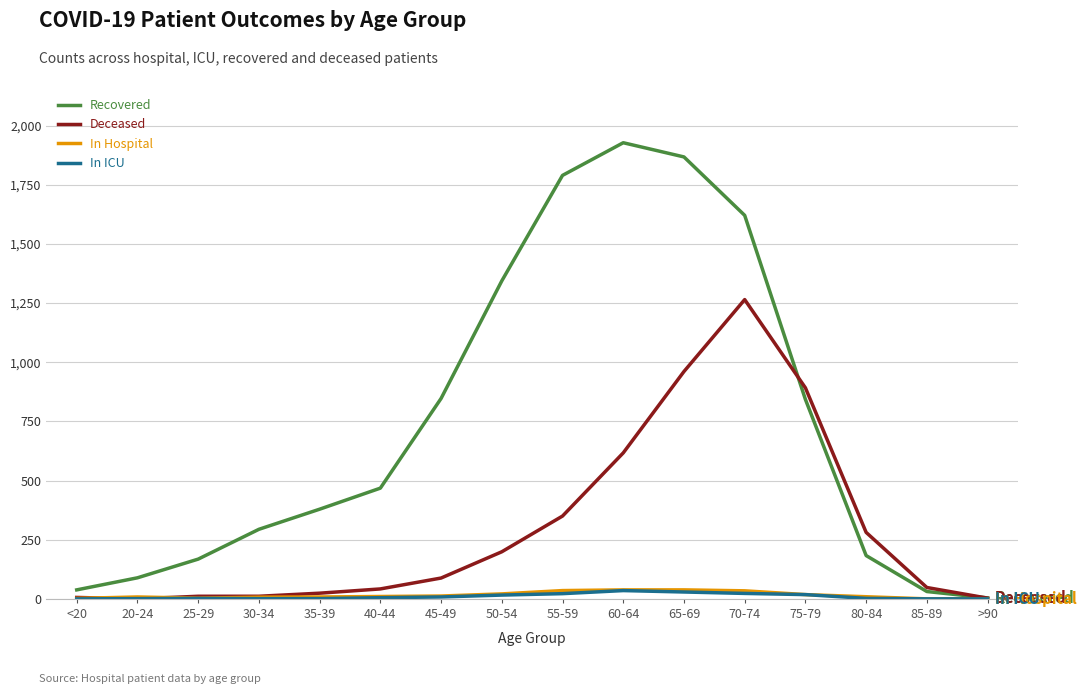

Which series has the widest spread of values?

Recovered